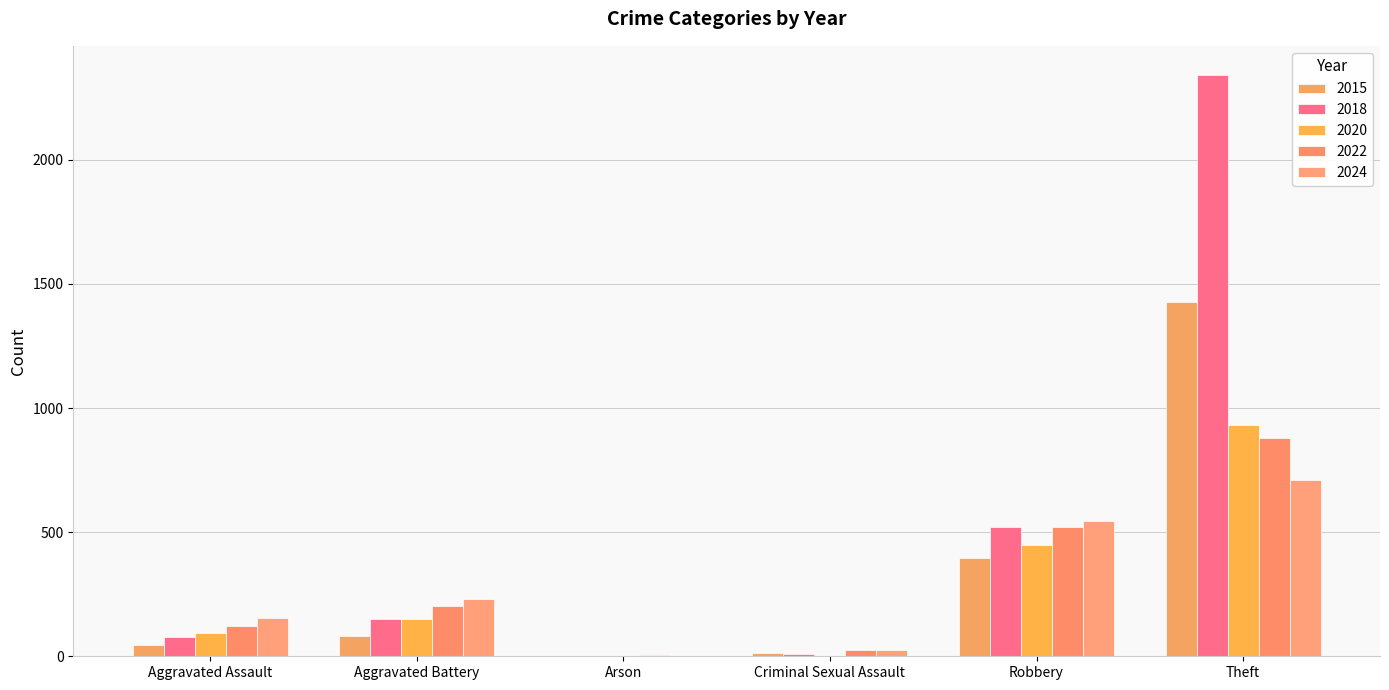

What is the value of the 2018 bar at the 3rd from the left?

1